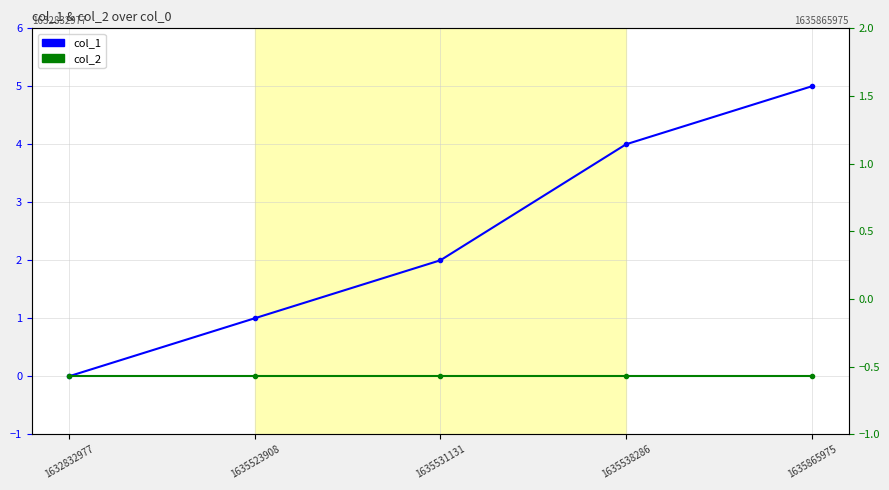

True or false: col_2 has more than 0 interior local peaks.

False